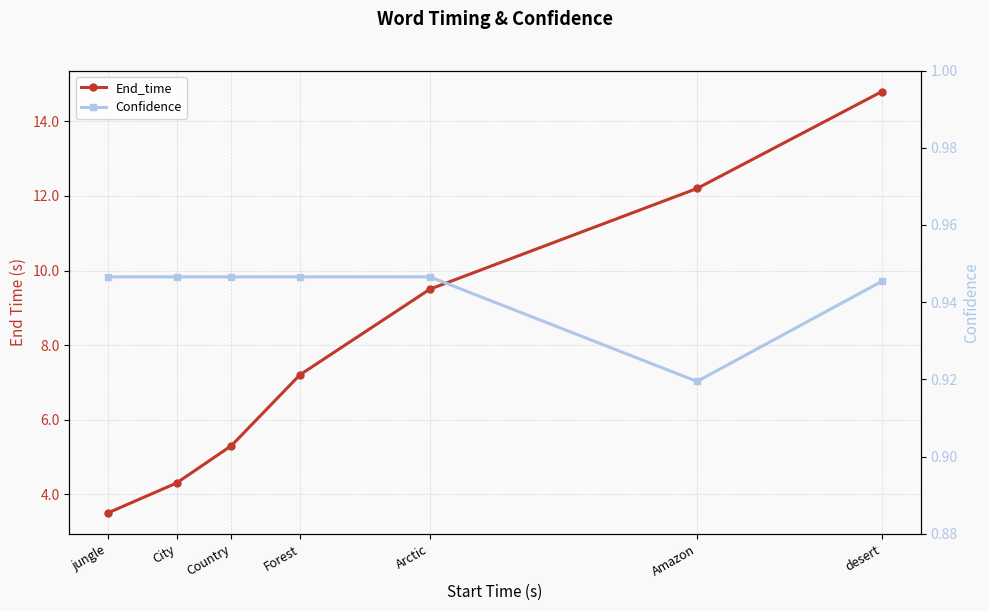

What is the value of the End_time point at the 7th from the left?

14.8